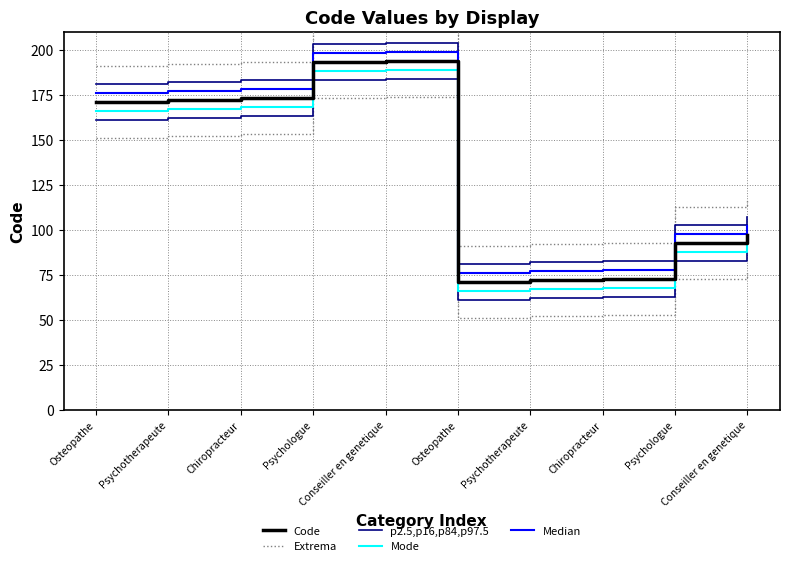

True or false: p2.5,p16,p84,p97.5 and Median intersect in this chart.

False